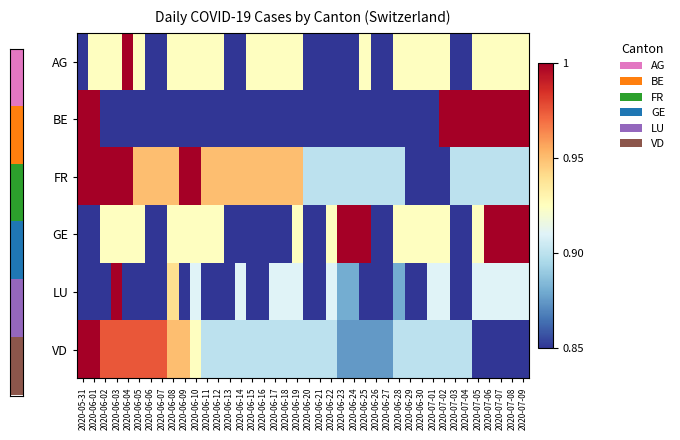

Reading left to right, extract all data points from this chart.

AG: 2020-05-31=0.8	2020-06-01=0.9	2020-06-02=0.9	2020-06-03=0.9	2020-06-04=1.0	2020-06-05=0.9	2020-06-06=0.8	2020-06-07=0.8	2020-06-08=0.9	2020-06-09=0.9	2020-06-10=0.9	2020-06-11=0.9	2020-06-12=0.9	2020-06-13=0.8	2020-06-14=0.8	2020-06-15=0.9	2020-06-16=0.9	2020-06-17=0.9	2020-06-18=0.9	2020-06-19=0.9	2020-06-20=0.8	2020-06-21=0.8	2020-06-22=0.8	2020-06-23=0.8	2020-06-24=0.8	2020-06-25=0.9	2020-06-26=0.8	2020-06-27=0.8	2020-06-28=0.9	2020-06-29=0.9	2020-06-30=0.9	2020-07-01=0.9	2020-07-02=0.9	2020-07-03=0.8	2020-07-04=0.8	2020-07-05=0.9	2020-07-06=0.9	2020-07-07=0.9	2020-07-08=0.9	2020-07-09=0.9
BE: 2020-05-31=1.0	2020-06-01=1.0	2020-06-02=0.8	2020-06-03=0.8	2020-06-04=0.8	2020-06-05=0.8	2020-06-06=0.8	2020-06-07=0.8	2020-06-08=0.8	2020-06-09=0.8	2020-06-10=0.8	2020-06-11=0.8	2020-06-12=0.8	2020-06-13=0.8	2020-06-14=0.8	2020-06-15=0.8	2020-06-16=0.8	2020-06-17=0.8	2020-06-18=0.8	2020-06-19=0.8	2020-06-20=0.8	2020-06-21=0.8	2020-06-22=0.8	2020-06-23=0.8	2020-06-24=0.8	2020-06-25=0.8	2020-06-26=0.8	2020-06-27=0.8	2020-06-28=0.8	2020-06-29=0.8	2020-06-30=0.8	2020-07-01=0.8	2020-07-02=1.0	2020-07-03=1.0	2020-07-04=1.0	2020-07-05=1.0	2020-07-06=1.0	2020-07-07=1.0	2020-07-08=1.0	2020-07-09=1.0
FR: 2020-05-31=1.0	2020-06-01=1.0	2020-06-02=1.0	2020-06-03=1.0	2020-06-04=1.0	2020-06-05=0.9	2020-06-06=0.9	2020-06-07=0.9	2020-06-08=0.9	2020-06-09=1.0	2020-06-10=1.0	2020-06-11=0.9	2020-06-12=0.9	2020-06-13=0.9	2020-06-14=0.9	2020-06-15=0.9	2020-06-16=0.9	2020-06-17=0.9	2020-06-18=0.9	2020-06-19=0.9	2020-06-20=0.9	2020-06-21=0.9	2020-06-22=0.9	2020-06-23=0.9	2020-06-24=0.9	2020-06-25=0.9	2020-06-26=0.9	2020-06-27=0.9	2020-06-28=0.9	2020-06-29=0.8	2020-06-30=0.8	2020-07-01=0.8	2020-07-02=0.8	2020-07-03=0.9	2020-07-04=0.9	2020-07-05=0.9	2020-07-06=0.9	2020-07-07=0.9	2020-07-08=0.9	2020-07-09=0.9
GE: 2020-05-31=0.8	2020-06-01=0.8	2020-06-02=0.9	2020-06-03=0.9	2020-06-04=0.9	2020-06-05=0.9	2020-06-06=0.8	2020-06-07=0.8	2020-06-08=0.9	2020-06-09=0.9	2020-06-10=0.9	2020-06-11=0.9	2020-06-12=0.9	2020-06-13=0.8	2020-06-14=0.8	2020-06-15=0.8	2020-06-16=0.8	2020-06-17=0.8	2020-06-18=0.8	2020-06-19=0.9	2020-06-20=0.8	2020-06-21=0.8	2020-06-22=0.9	2020-06-23=1.0	2020-06-24=1.0	2020-06-25=1.0	2020-06-26=0.8	2020-06-27=0.8	2020-06-28=0.9	2020-06-29=0.9	2020-06-30=0.9	2020-07-01=0.9	2020-07-02=0.9	2020-07-03=0.8	2020-07-04=0.8	2020-07-05=0.9	2020-07-06=1.0	2020-07-07=1.0	2020-07-08=1.0	2020-07-09=1.0
LU: 2020-05-31=0.8	2020-06-01=0.8	2020-06-02=0.8	2020-06-03=1.0	2020-06-04=0.8	2020-06-05=0.8	2020-06-06=0.8	2020-06-07=0.8	2020-06-08=0.9	2020-06-09=0.8	2020-06-10=0.9	2020-06-11=0.8	2020-06-12=0.8	2020-06-13=0.8	2020-06-14=0.9	2020-06-15=0.8	2020-06-16=0.8	2020-06-17=0.9	2020-06-18=0.9	2020-06-19=0.9	2020-06-20=0.8	2020-06-21=0.8	2020-06-22=0.9	2020-06-23=0.9	2020-06-24=0.9	2020-06-25=0.8	2020-06-26=0.8	2020-06-27=0.8	2020-06-28=0.9	2020-06-29=0.8	2020-06-30=0.8	2020-07-01=0.9	2020-07-02=0.9	2020-07-03=0.8	2020-07-04=0.8	2020-07-05=0.9	2020-07-06=0.9	2020-07-07=0.9	2020-07-08=0.9	2020-07-09=0.9
VD: 2020-05-31=1.0	2020-06-01=1.0	2020-06-02=1.0	2020-06-03=1.0	2020-06-04=1.0	2020-06-05=1.0	2020-06-06=1.0	2020-06-07=1.0	2020-06-08=0.9	2020-06-09=0.9	2020-06-10=0.9	2020-06-11=0.9	2020-06-12=0.9	2020-06-13=0.9	2020-06-14=0.9	2020-06-15=0.9	2020-06-16=0.9	2020-06-17=0.9	2020-06-18=0.9	2020-06-19=0.9	2020-06-20=0.9	2020-06-21=0.9	2020-06-22=0.9	2020-06-23=0.9	2020-06-24=0.9	2020-06-25=0.9	2020-06-26=0.9	2020-06-27=0.9	2020-06-28=0.9	2020-06-29=0.9	2020-06-30=0.9	2020-07-01=0.9	2020-07-02=0.9	2020-07-03=0.9	2020-07-04=0.9	2020-07-05=0.8	2020-07-06=0.8	2020-07-07=0.8	2020-07-08=0.8	2020-07-09=0.8